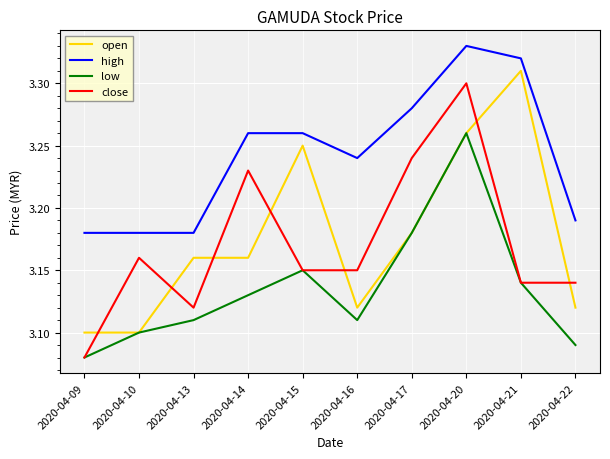

At which label does close reach its peak?

2020-04-20